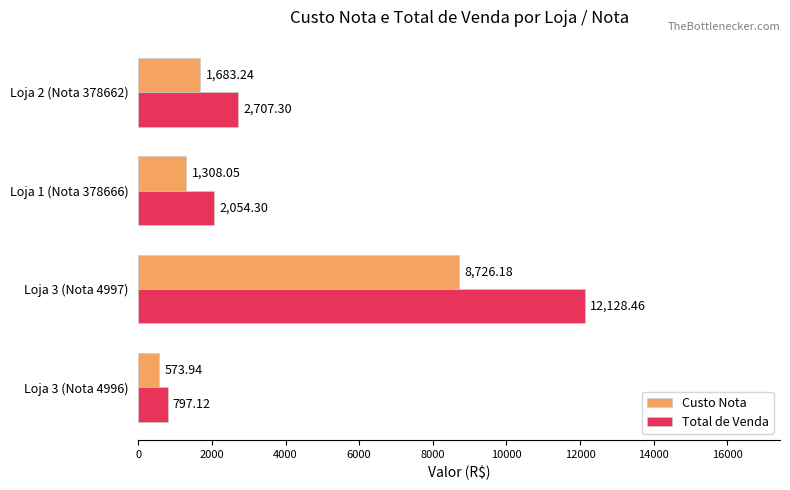

List the labels in order of Custo Nota value, smallest first.

Loja 3 (Nota 4996), Loja 1 (Nota 378666), Loja 2 (Nota 378662), Loja 3 (Nota 4997)